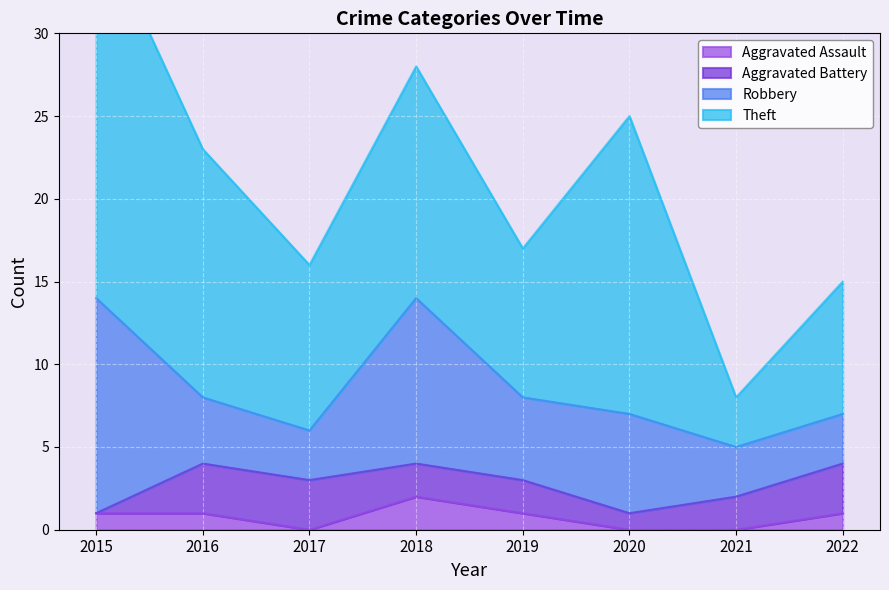

Reading left to right, transcribe all the data shown in this chart.

Aggravated Assault: 2015=1	2016=1	2017=0	2018=2	2019=1	2020=0	2021=0	2022=1
Aggravated Battery: 2015=0	2016=3	2017=3	2018=2	2019=2	2020=1	2021=2	2022=3
Robbery: 2015=13	2016=4	2017=3	2018=10	2019=5	2020=6	2021=3	2022=3
Theft: 2015=23	2016=15	2017=10	2018=14	2019=9	2020=18	2021=3	2022=8